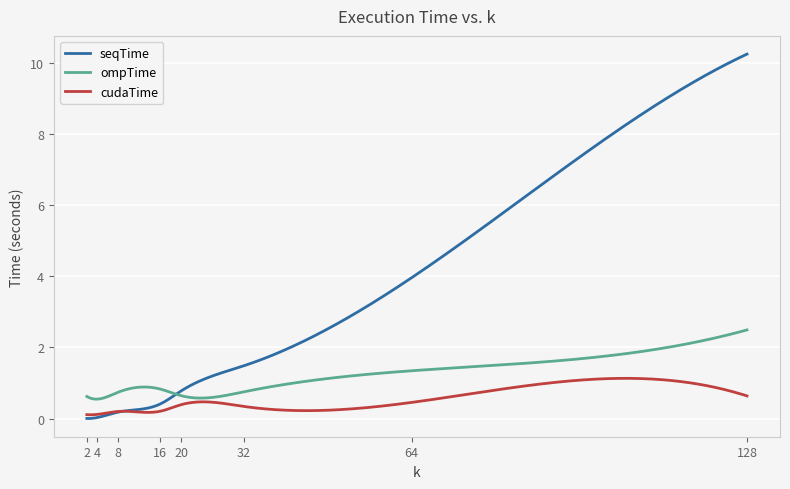

What is the difference between the maximum and second lowest values in the cudaTime series?

1.0